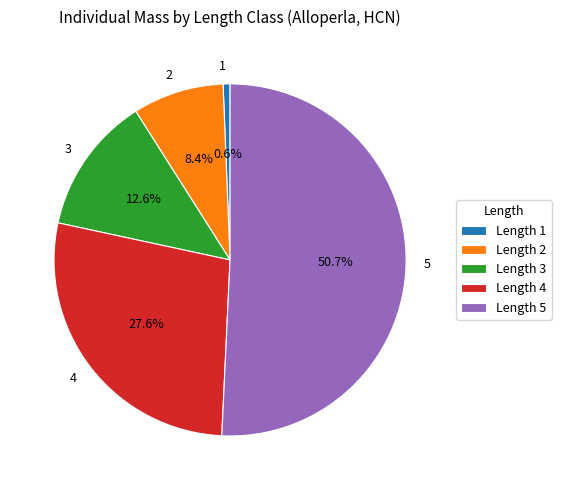

What is the largest slice in the pie chart?

5